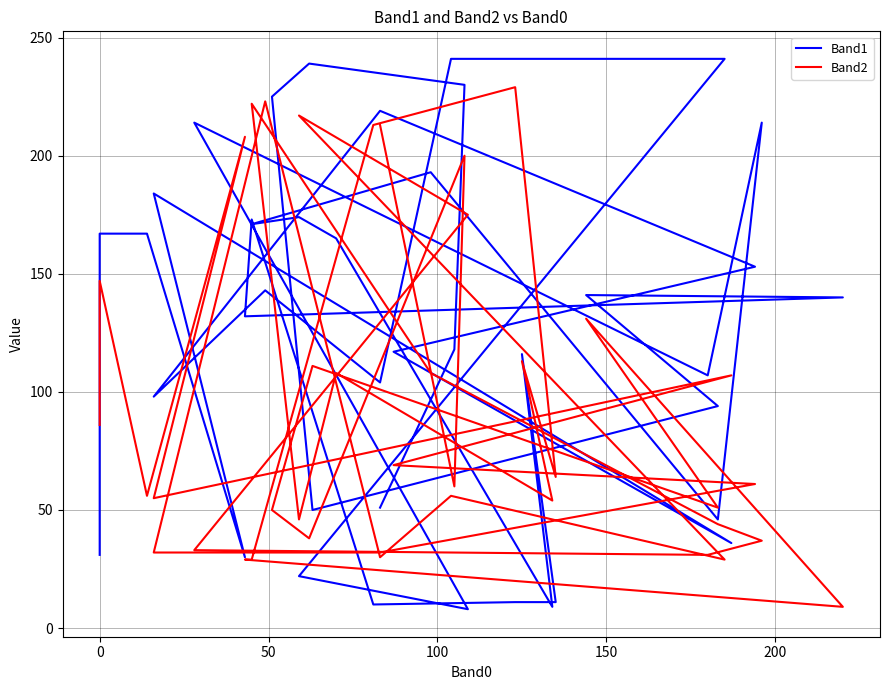

True or false: Band1 and Band2 intersect in this chart.

True